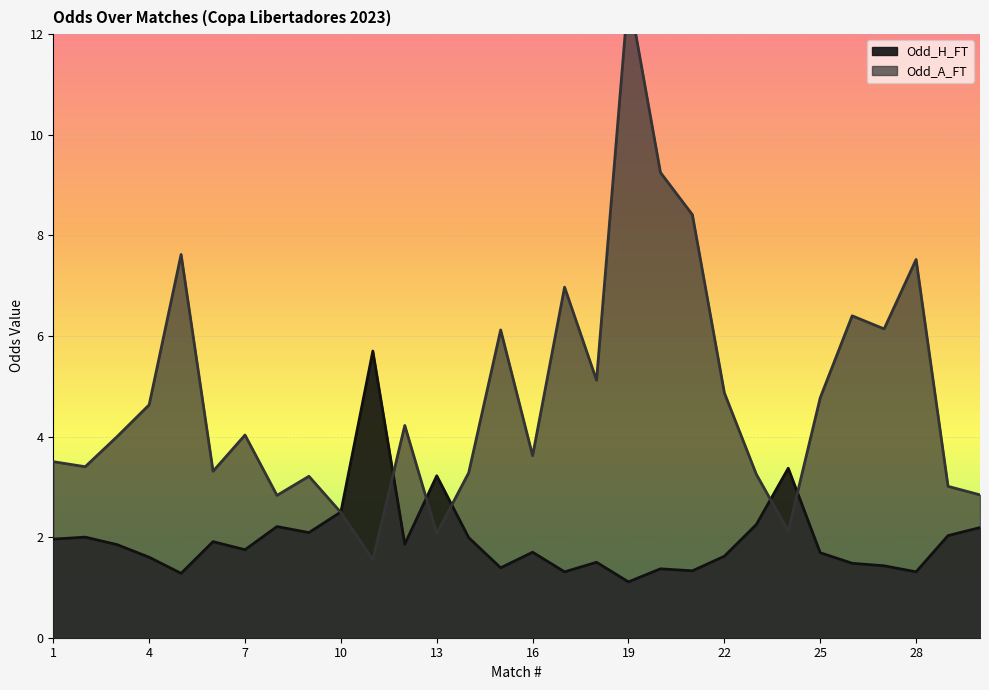

Is it true that Odd_A_FT equals 3.3 at 6?

True